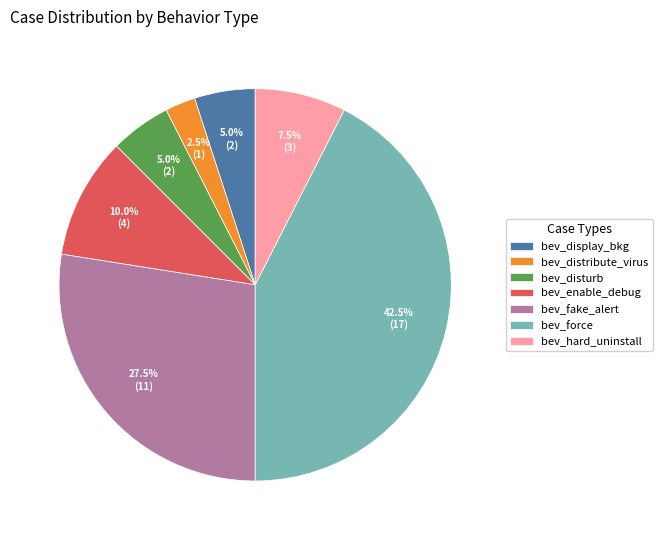

Does bev_disturb account for over 50% of the chart?

No